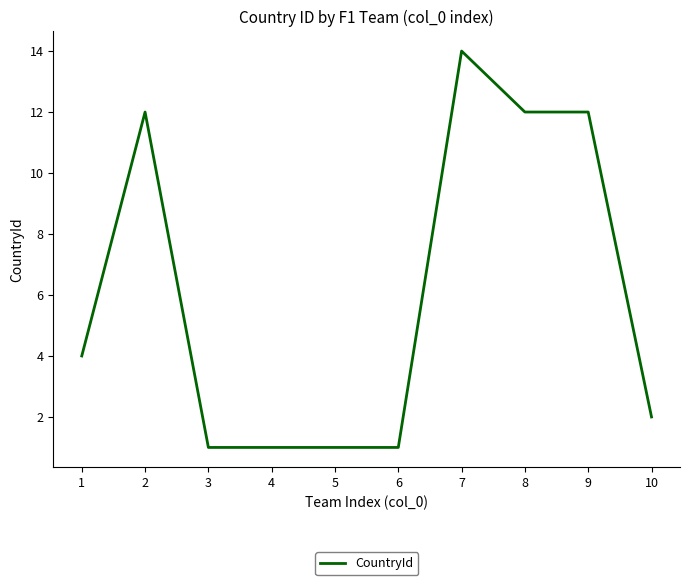

Is it true that the value at 3 is 1?

True